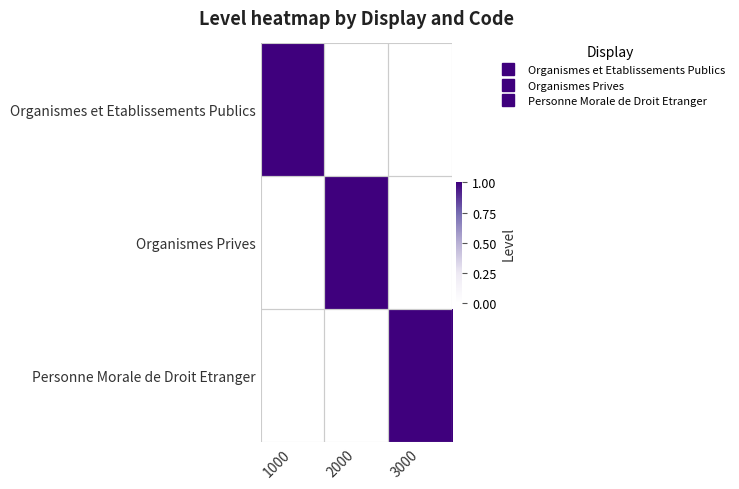

Reading left to right, transcribe all the data shown in this chart.

Organismes et Etablissements Publics: 1000=1	2000=0	3000=0
Organismes Prives: 1000=0	2000=1	3000=0
Personne Morale de Droit Etranger: 1000=0	2000=0	3000=1